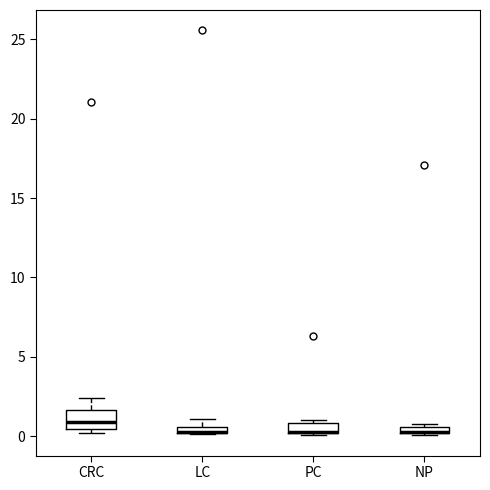

Where is the upper edge of the box for NP on the y-axis? The values are not printed on the chart, so give them approximately, as read against the axis.

0.5